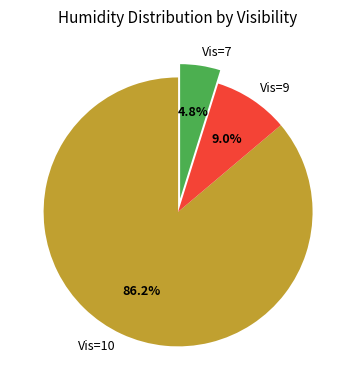

Which slice represents more than half of the pie?

Vis=10